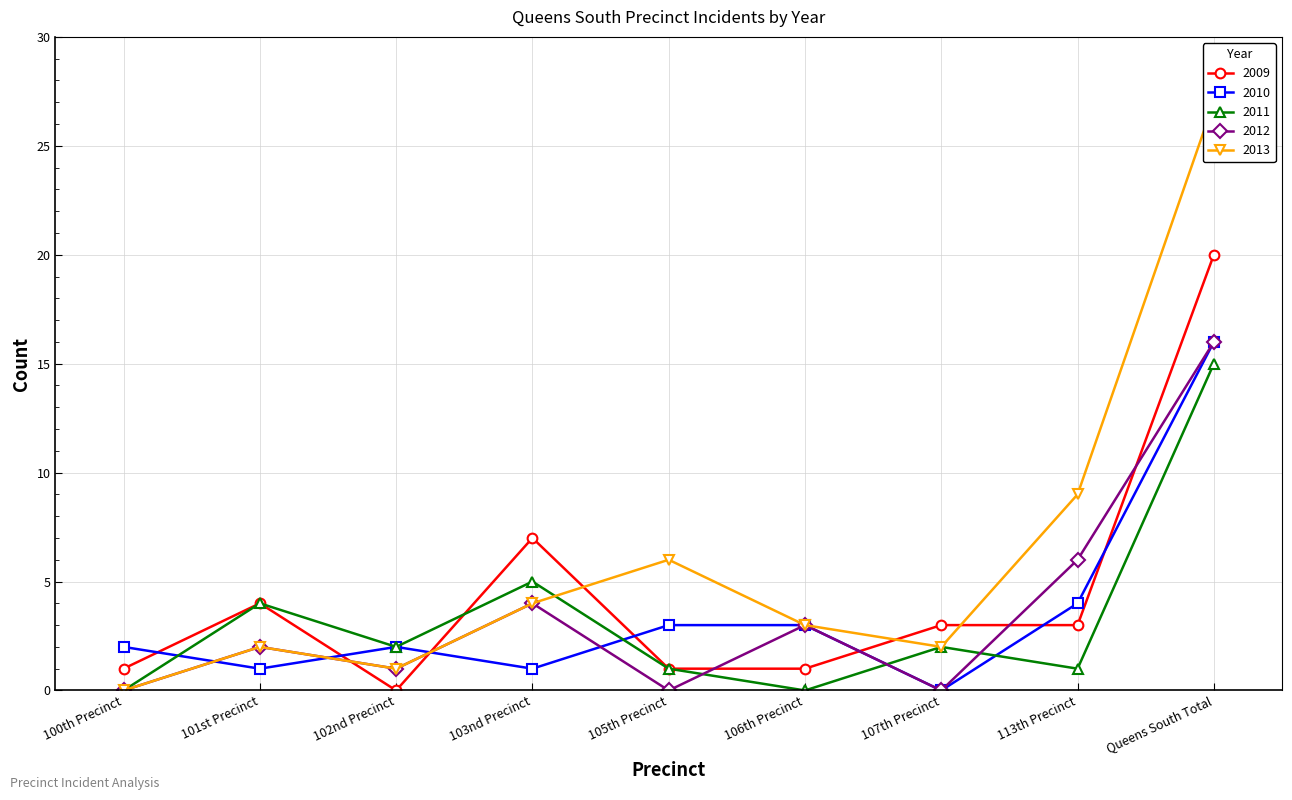

True or false: 2011 has more than 1 points higher than both neighbors.

True